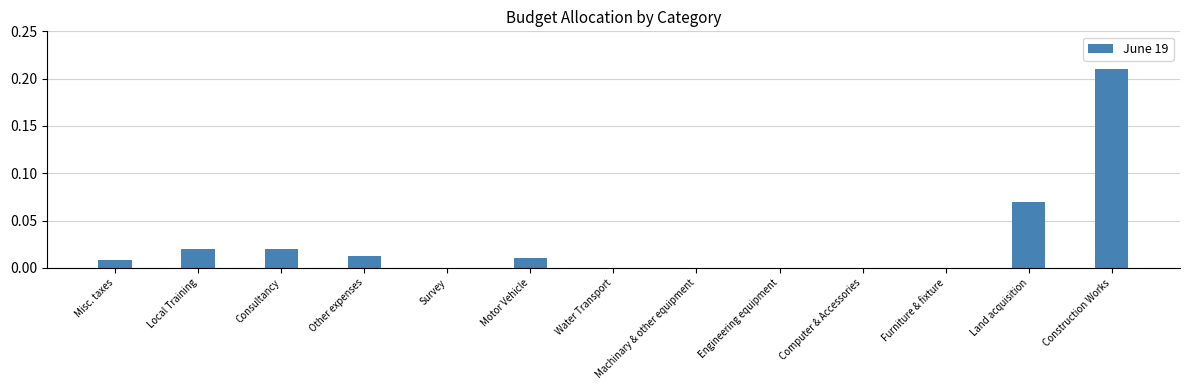

The value at Misc. taxes is 0.0. True or false?

True